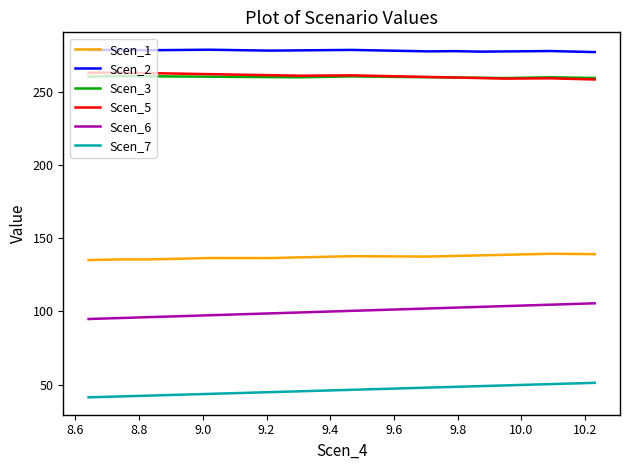

Which series has the largest total across all categories?

Scen_2